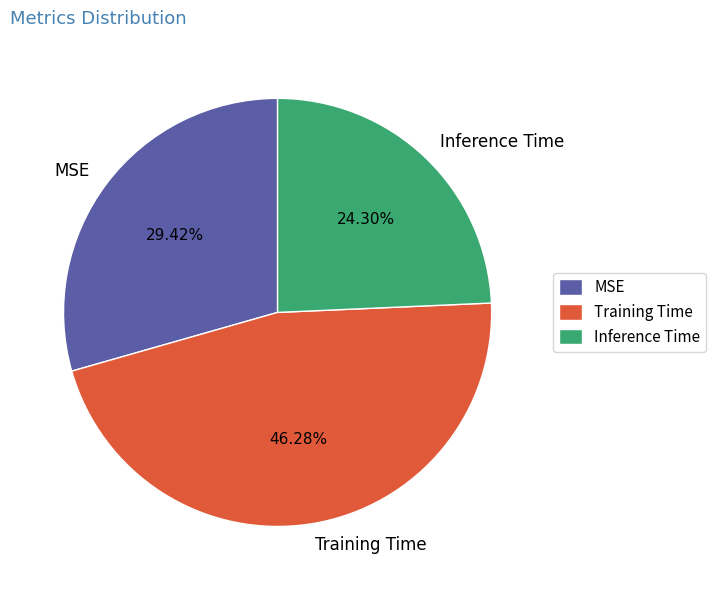

The MSE slice represents 21% of the pie. True or false?

False